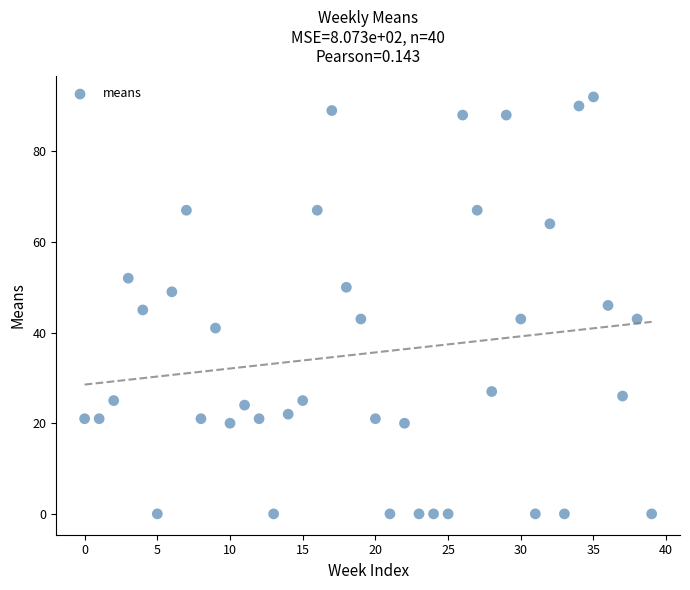

What is the range of Y values (max minus min)?

92